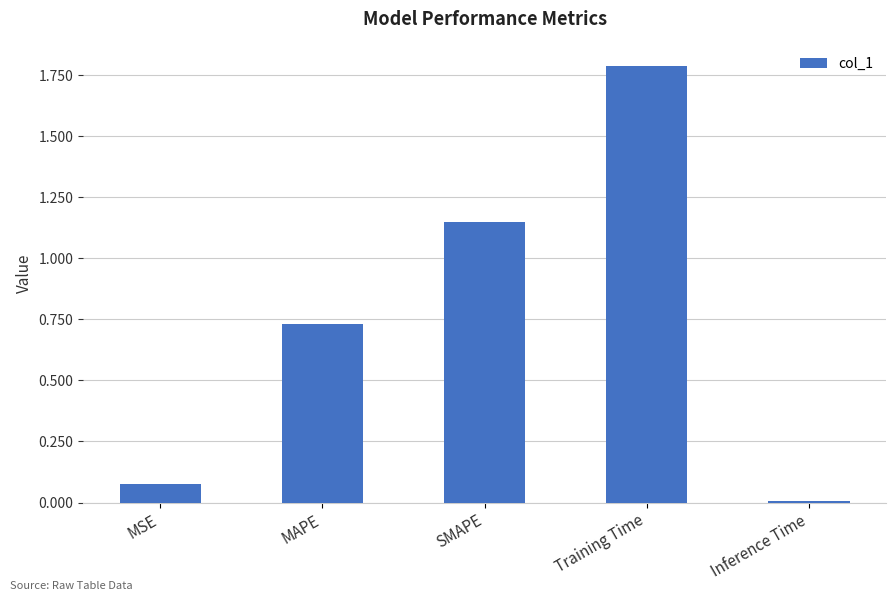

What is the sum of the values at MSE and Training Time?

1.9